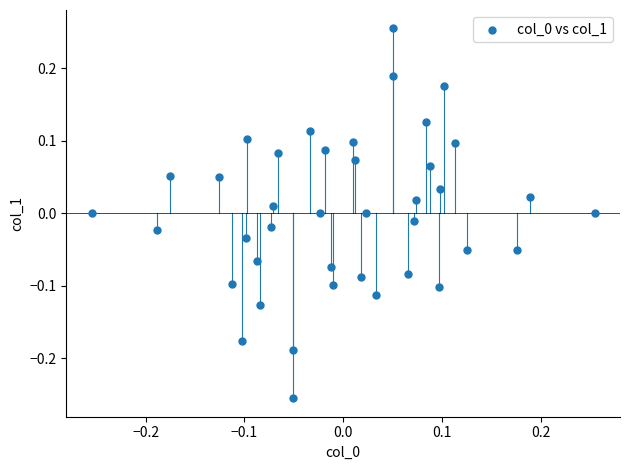

What is the range of X values (max minus min)?

0.5